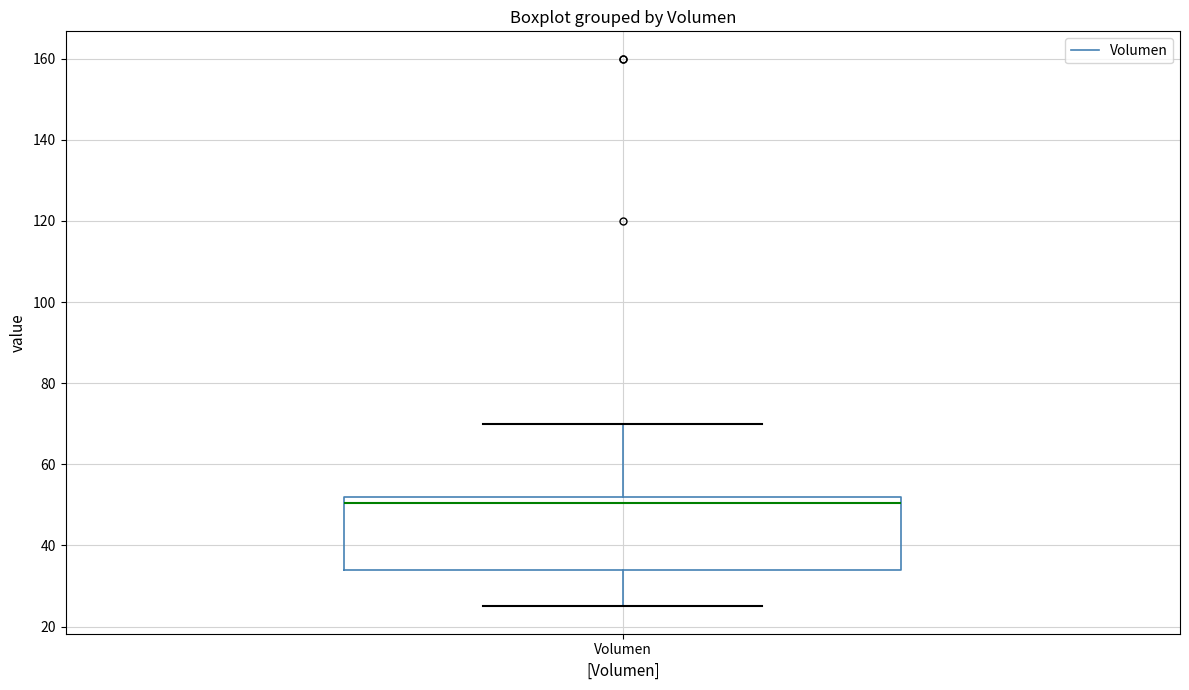

Transcribe this box plot: give where the median line is, the range the box spans, and where the two whiskers end, as read against the y-axis. The values are not printed on the chart, so give them approximately, as read against the axis.

median 50, box 34 to 52, whiskers 26 to 70